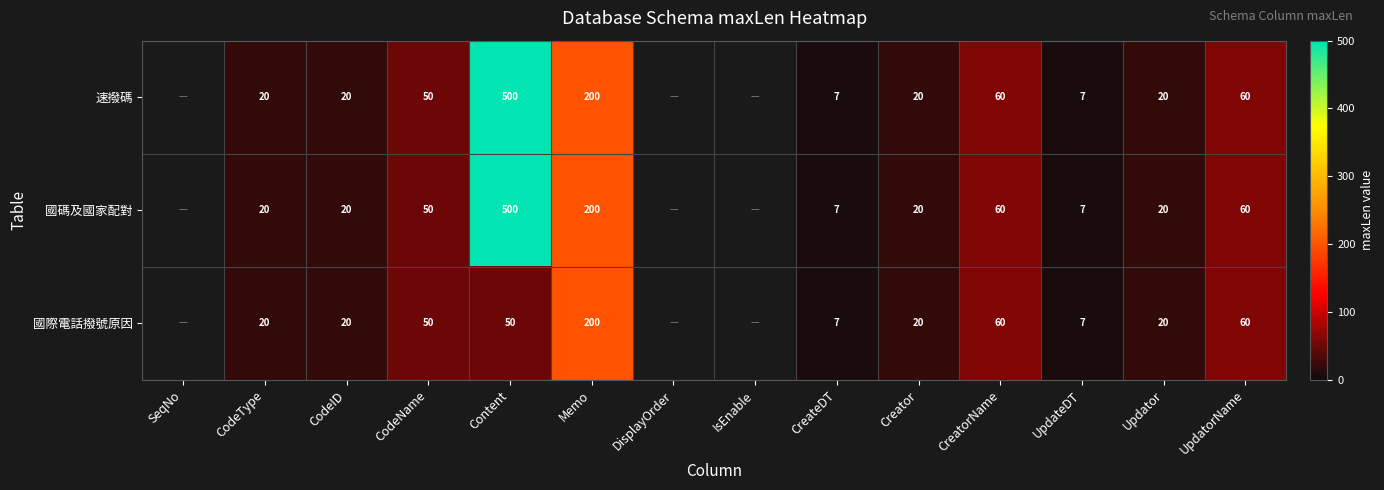

The 國際電話撥號原因 series shows 200 at Memo. True or false?

True